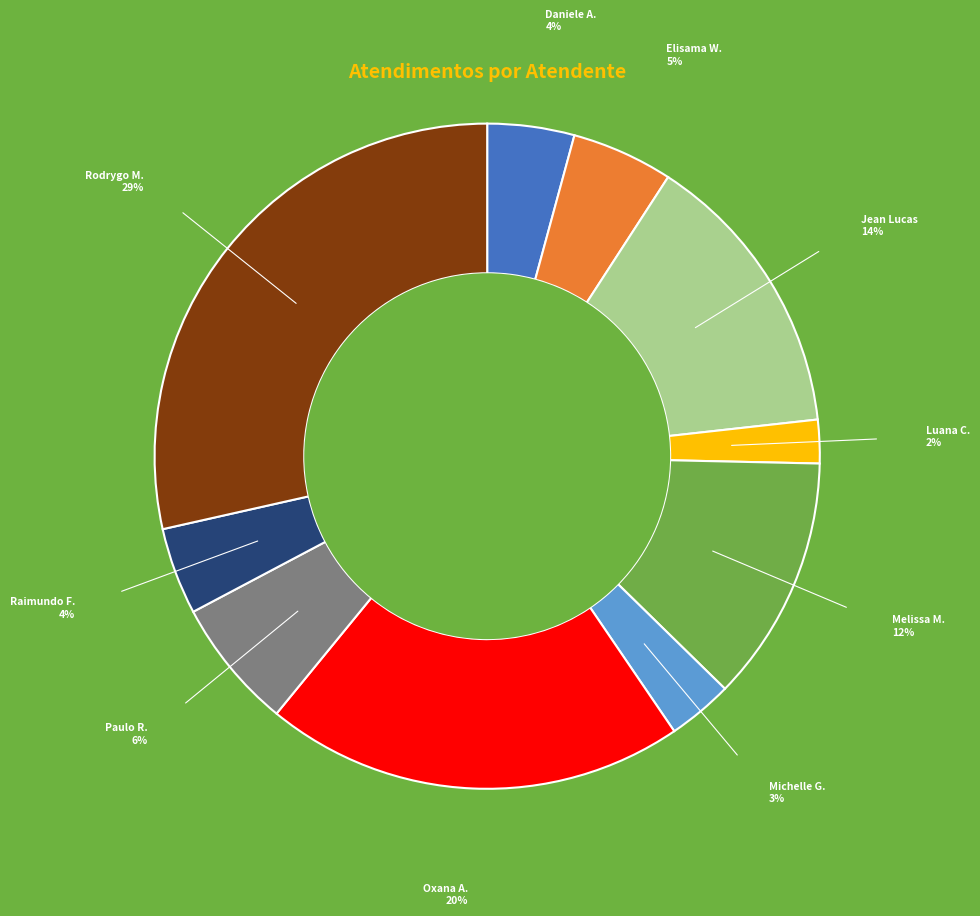

Do Rodrygo M. and Daniele A. together represent more than half of the pie?

No